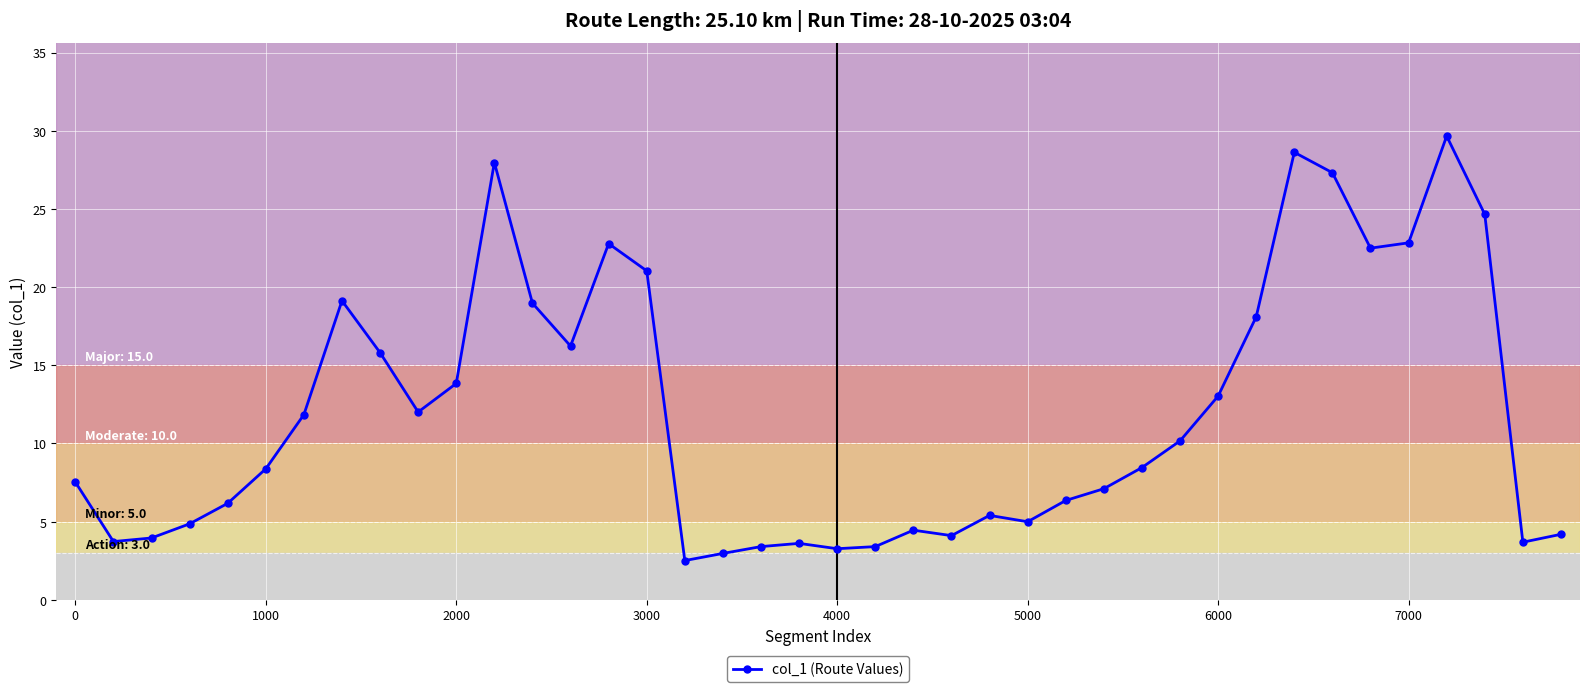

True or false: the data has more than 2 interior local peaks.

True